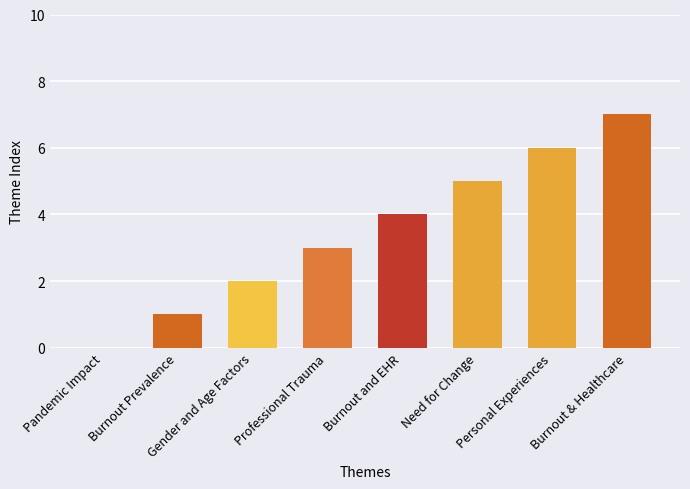

Reading left to right, list all the values displayed in this chart.

Pandemic Impact=0	Burnout Prevalence=1	Gender and Age Factors=2	Professional Trauma=3	Burnout and EHR=4	Need for Change=5	Personal Experiences=6	Burnout & Healthcare=7